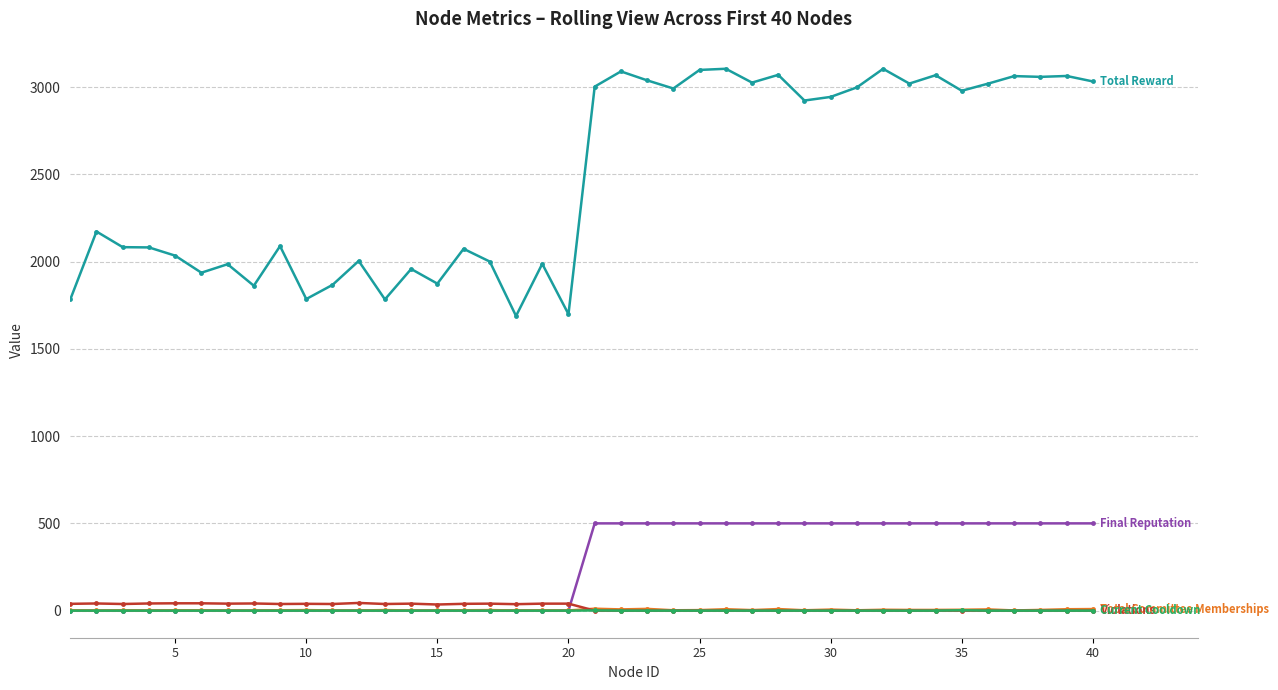

What is the greatest value displayed?

3105.0